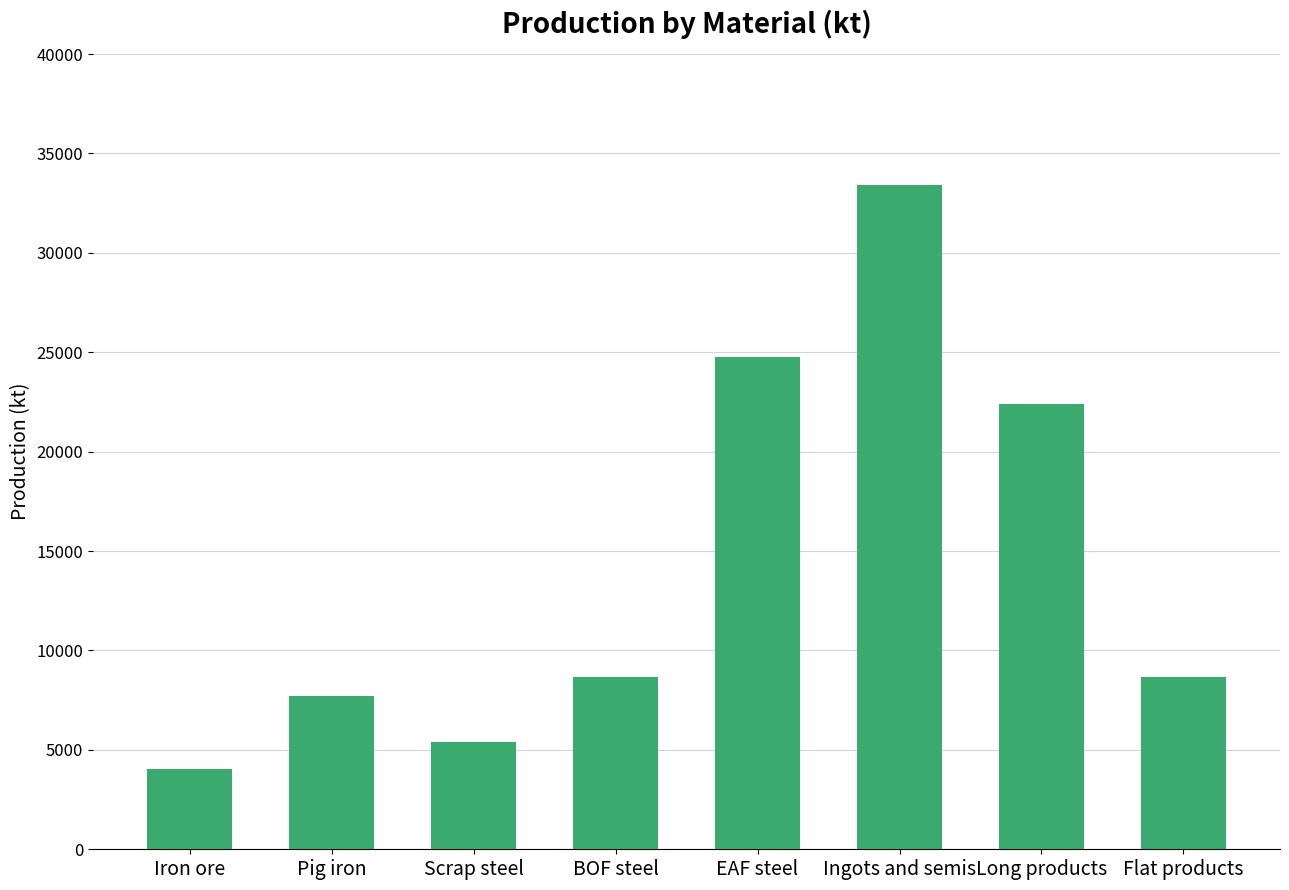

Approximately how many times larger is the value at Flat products compared to Scrap steel?

1.6